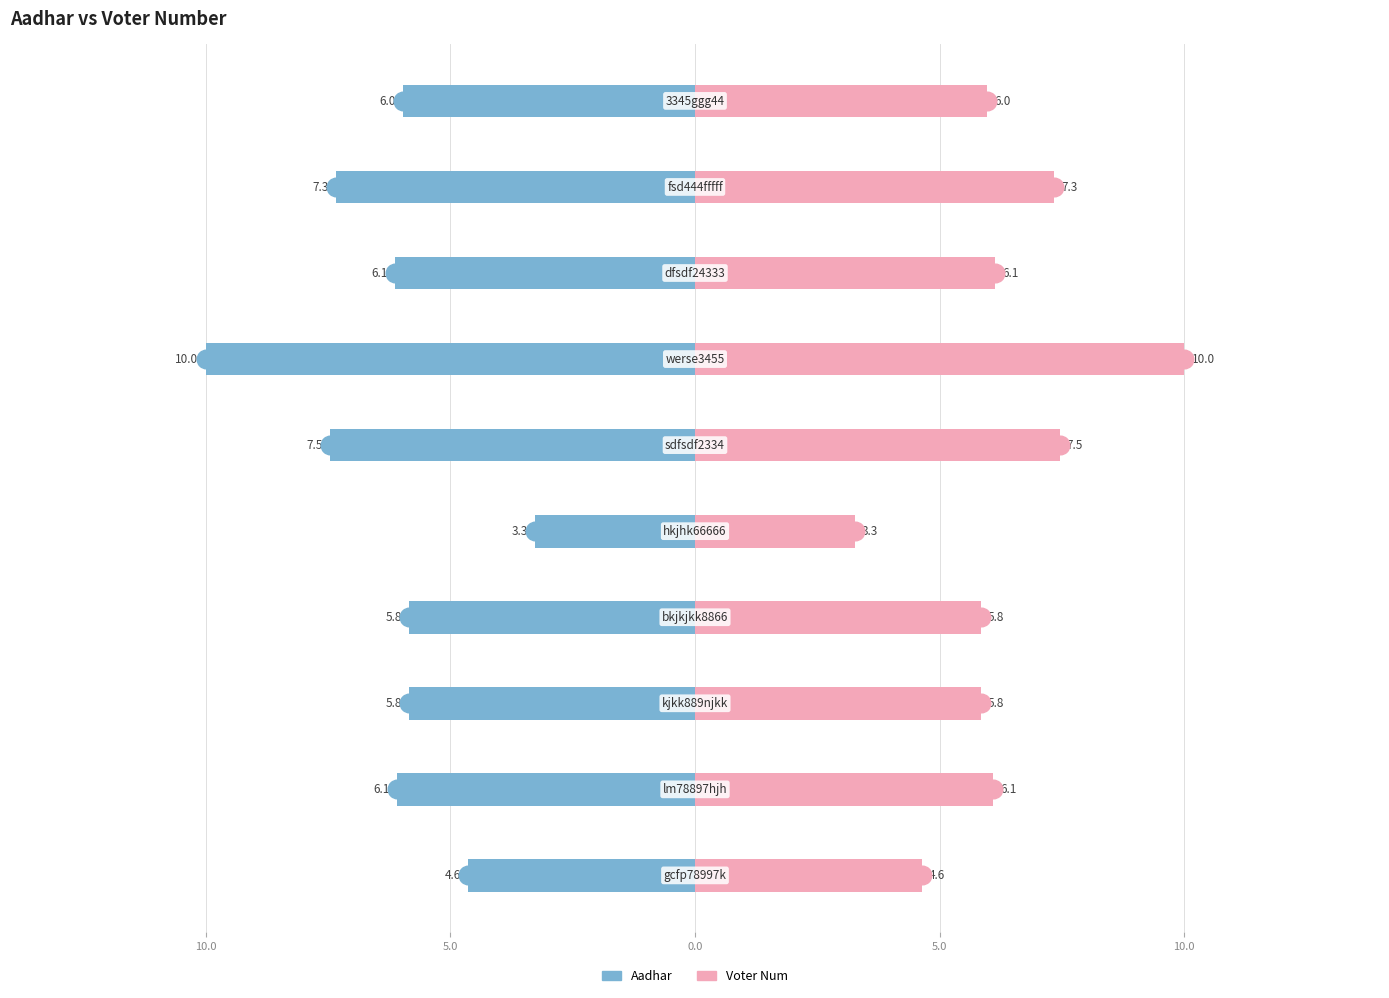

Which series contains the lowest Y value?

Aadhar